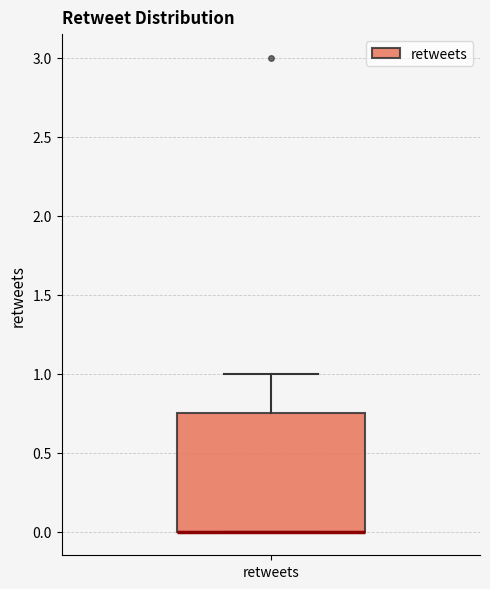

Where does the upper whisker of the box for retweets end on the y-axis? The values are not printed on the chart, so give them approximately, as read against the axis.

1.00